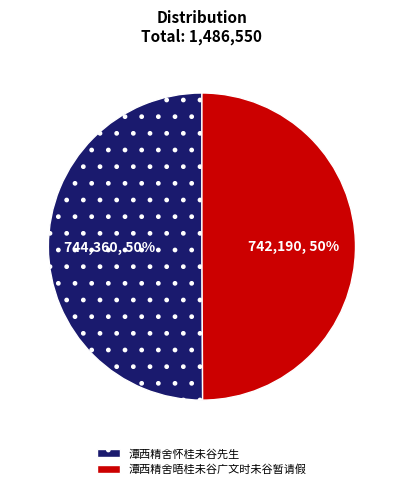

To the nearest percent, what is the combined percentage of 潭西精舍怀桂未谷先生 and 潭西精舍晤桂未谷广文时未谷暂请假?

100%